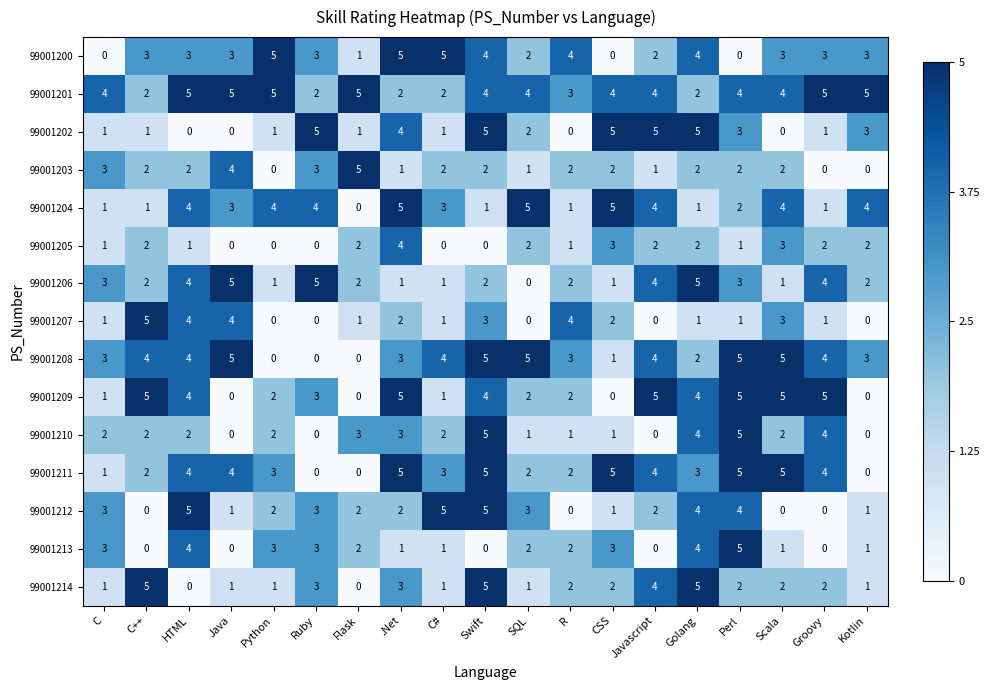

How many 99001202 values are between 1 and 5?

15